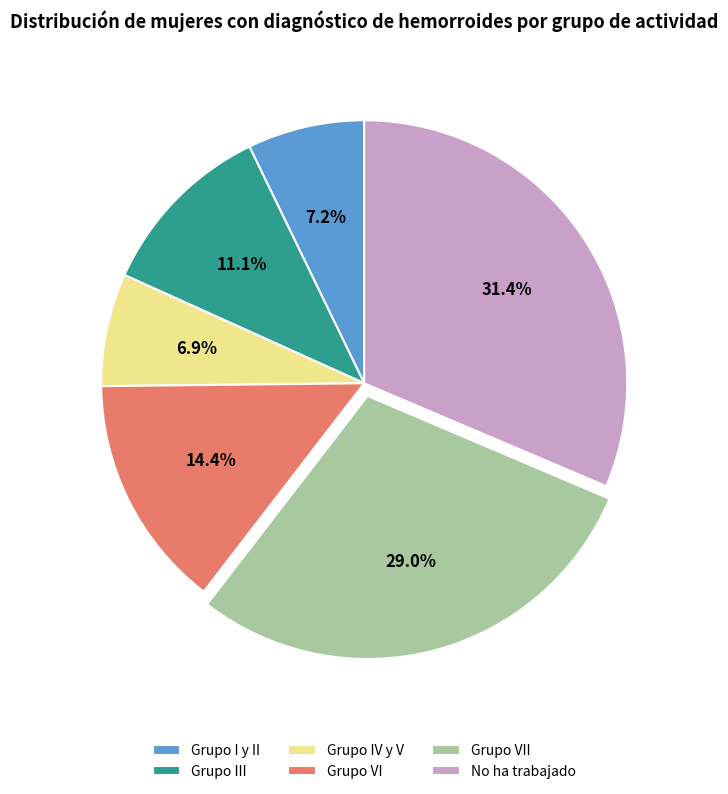

To the nearest percent, what is the difference between the largest and smallest slice percentages?

24%